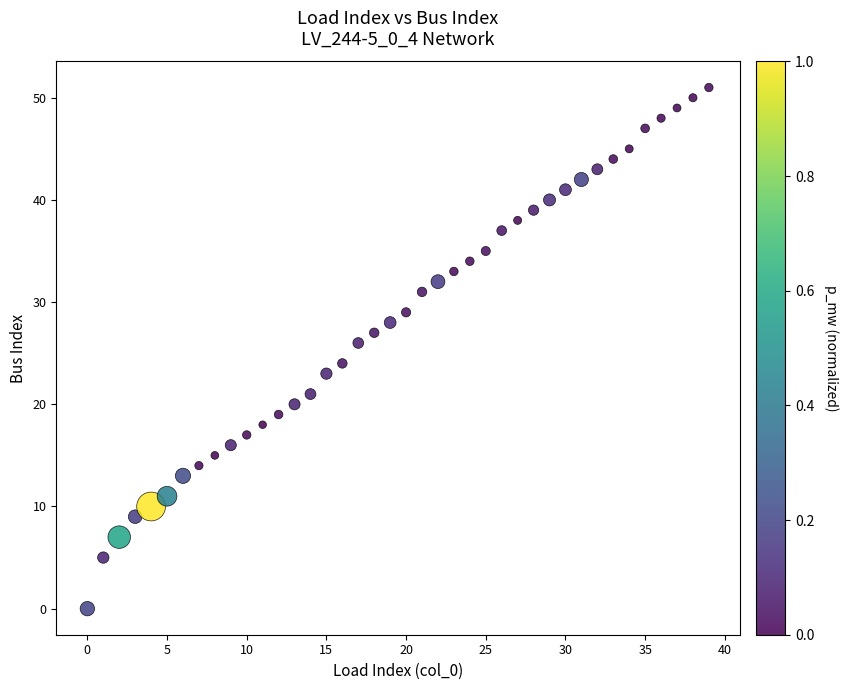

What is the range of Y values (max minus min)?

51